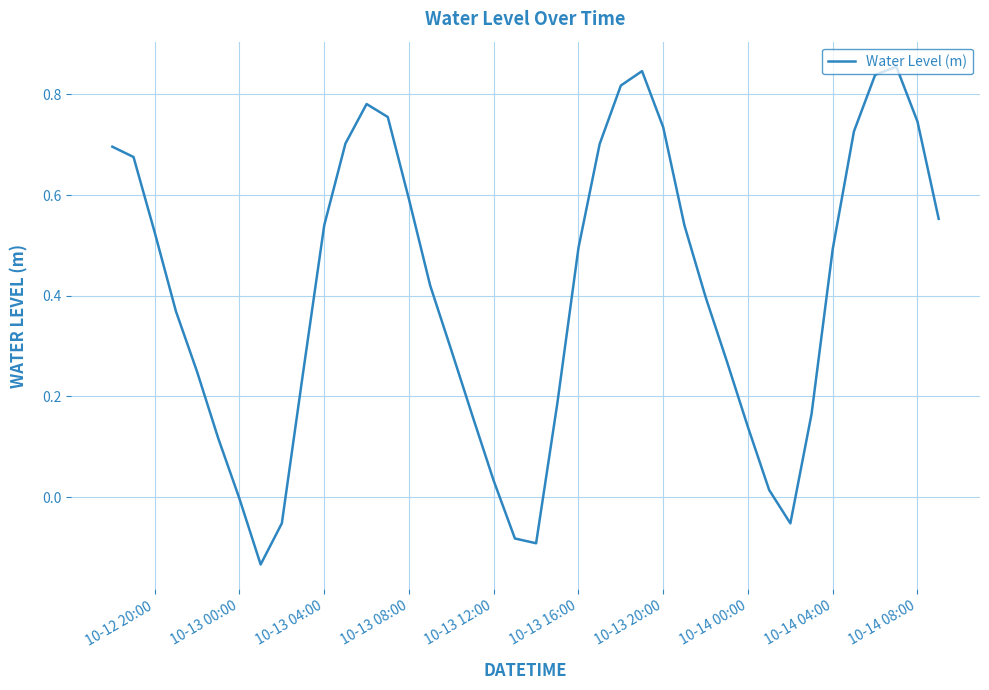

What is the value of the 36th point from the left?

0.7